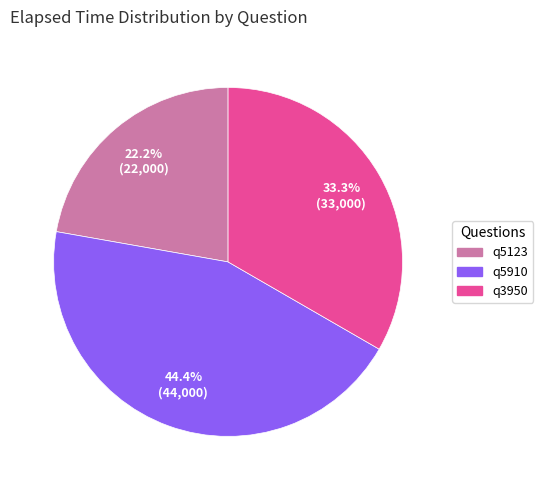

Between q5123 and q5910, which is larger?

q5910